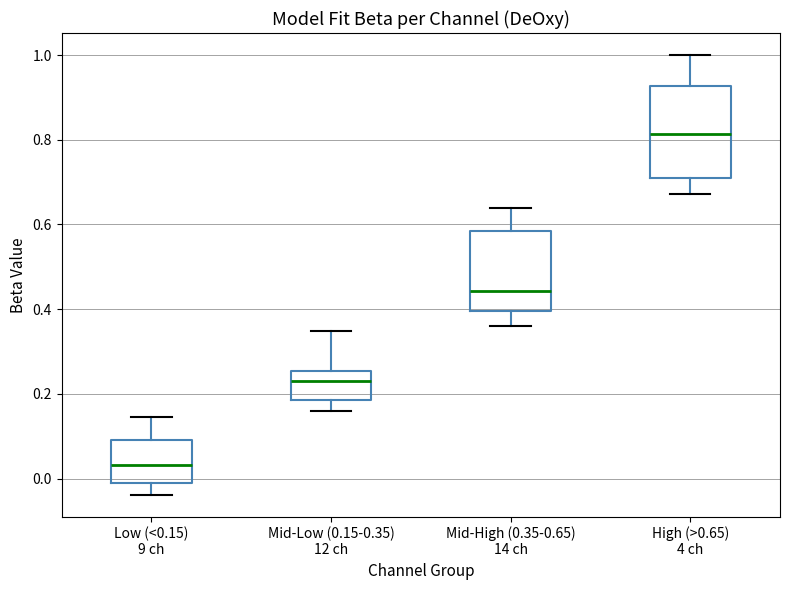

Reading left to right, transcribe this box plot: for each box, give where its median line is, the range the box spans, and where its two whiskers end, as read against the y-axis. The values are not printed on the chart, so give them approximately, as read against the axis.

Low (<0.15) 9 ch: median 0.04, box -0.02 to 0.10, whiskers -0.04 to 0.14
Mid-Low (0.15-0.35) 12 ch: median 0.24, box 0.18 to 0.26, whiskers 0.16 to 0.34
Mid-High (0.35-0.65) 14 ch: median 0.44, box 0.40 to 0.58, whiskers 0.36 to 0.64
High (>0.65) 4 ch: median 0.82, box 0.70 to 0.92, whiskers 0.68 to 1.00